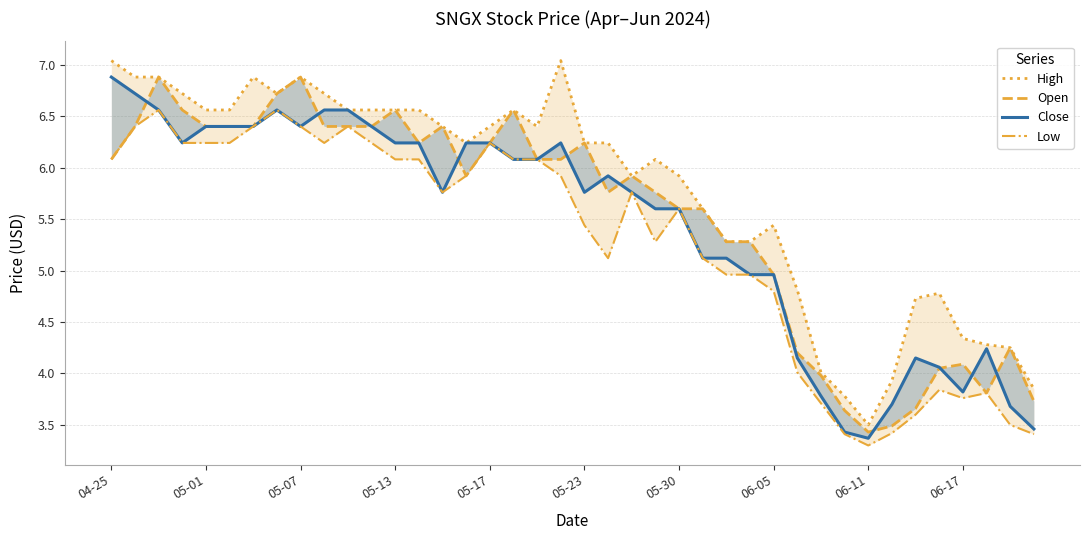

Which series has the largest range (max minus min)?

High